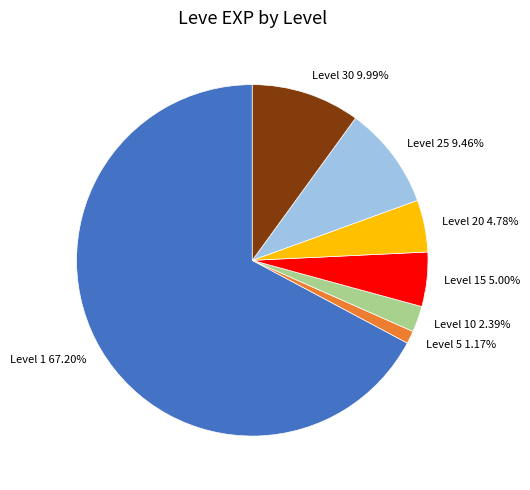

Do Level 5 1.17% and Level 25 9.46% together represent more than half of the pie?

No